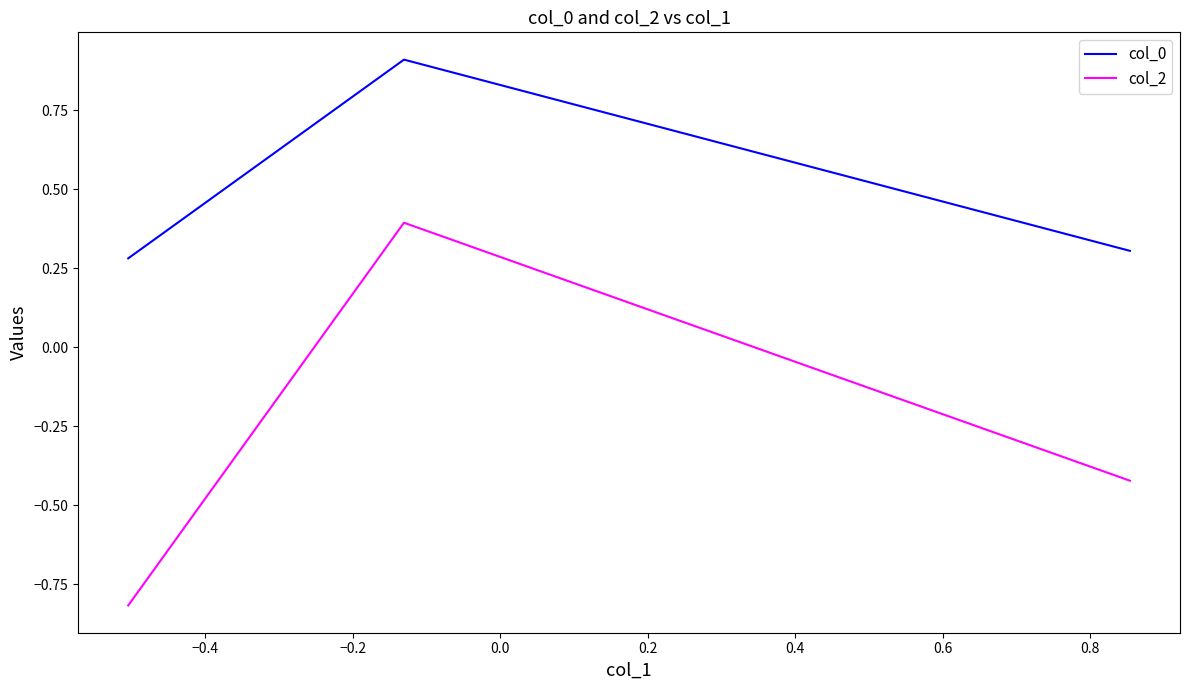

What is the average value of the col_0 series?

0.5